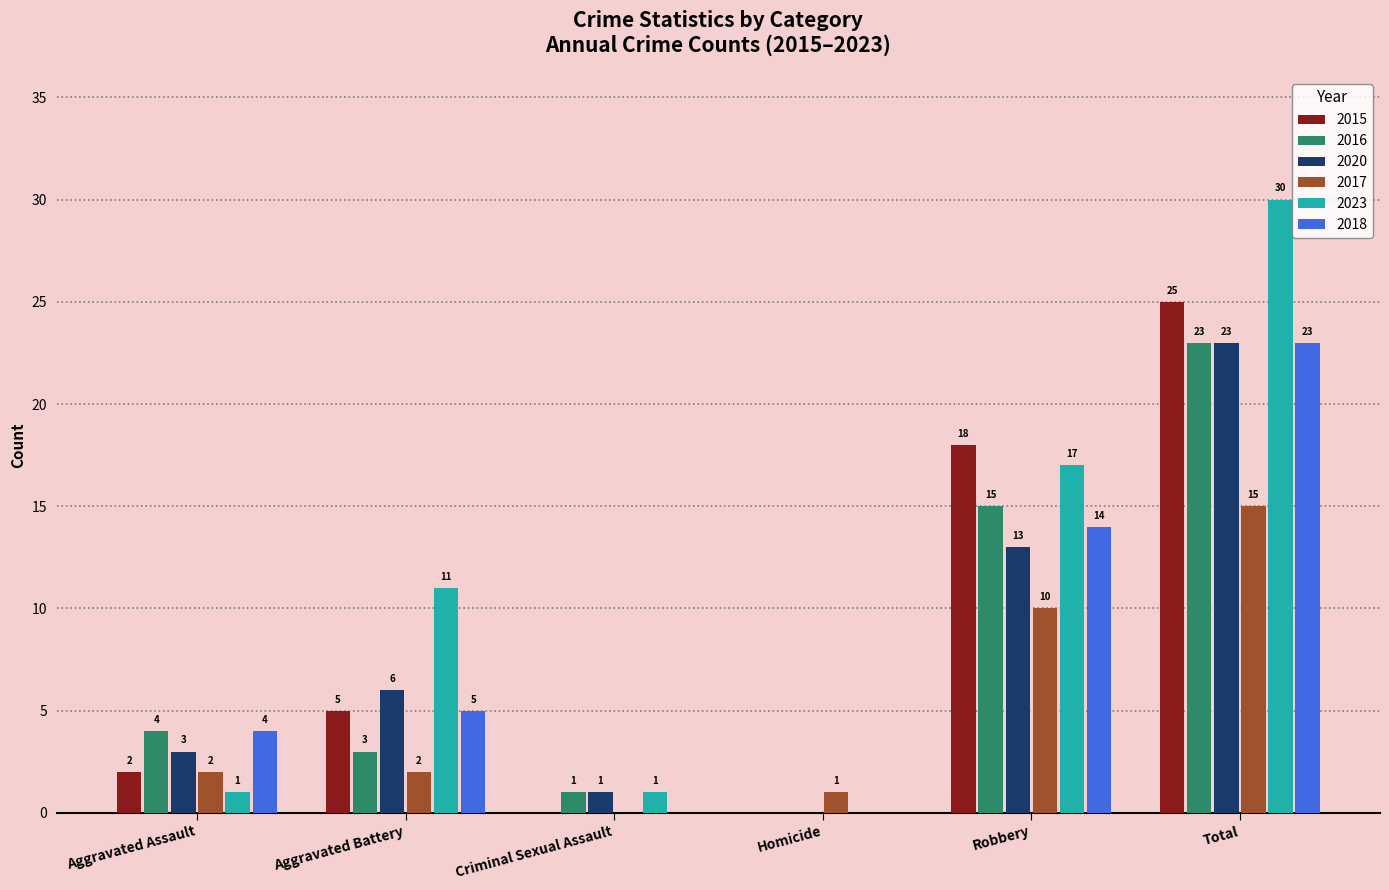

Reading left to right, extract all data points from this chart.

2015: Aggravated Assault=2	Aggravated Battery=5	Criminal Sexual Assault=0	Homicide=0	Robbery=18	Total=25
2016: Aggravated Assault=4	Aggravated Battery=3	Criminal Sexual Assault=1	Homicide=0	Robbery=15	Total=23
2020: Aggravated Assault=3	Aggravated Battery=6	Criminal Sexual Assault=1	Homicide=0	Robbery=13	Total=23
2017: Aggravated Assault=2	Aggravated Battery=2	Criminal Sexual Assault=0	Homicide=1	Robbery=10	Total=15
2023: Aggravated Assault=1	Aggravated Battery=11	Criminal Sexual Assault=1	Homicide=0	Robbery=17	Total=30
2018: Aggravated Assault=4	Aggravated Battery=5	Criminal Sexual Assault=0	Homicide=0	Robbery=14	Total=23